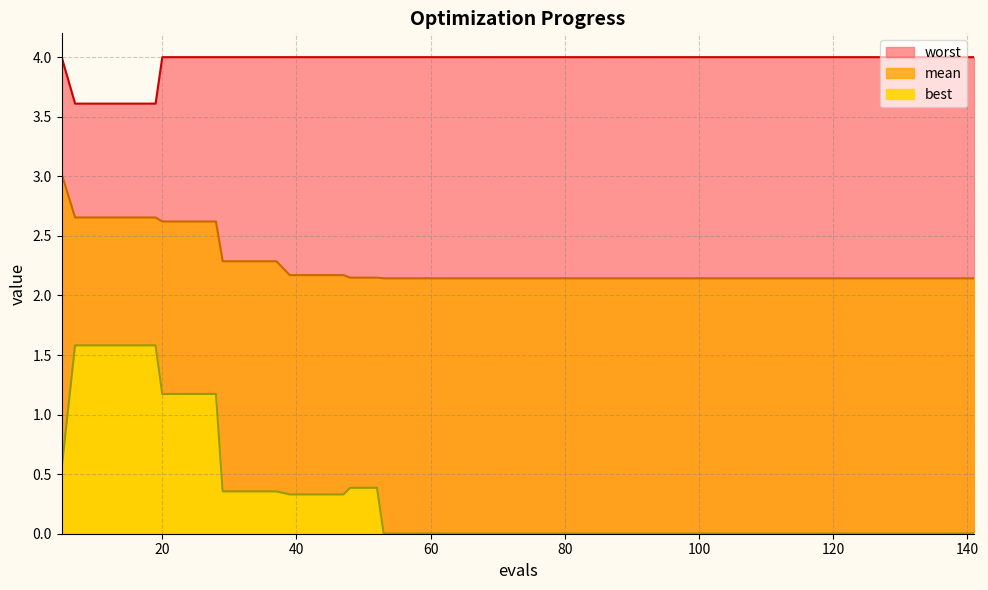

What is the value of the worst point at the 17th from the left?

4.0